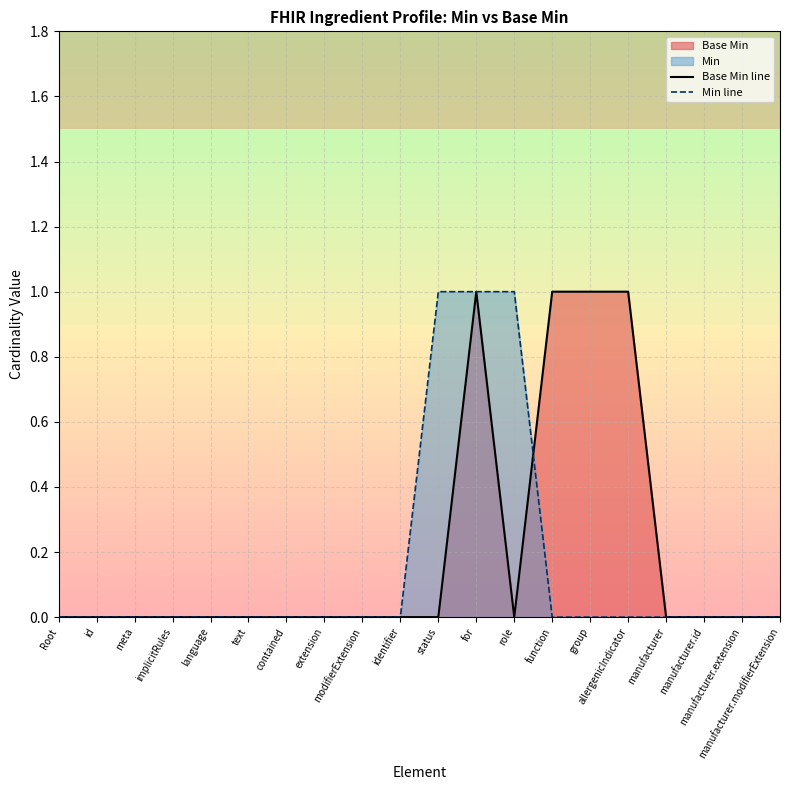

What is the label of the 3rd point from the left?

meta